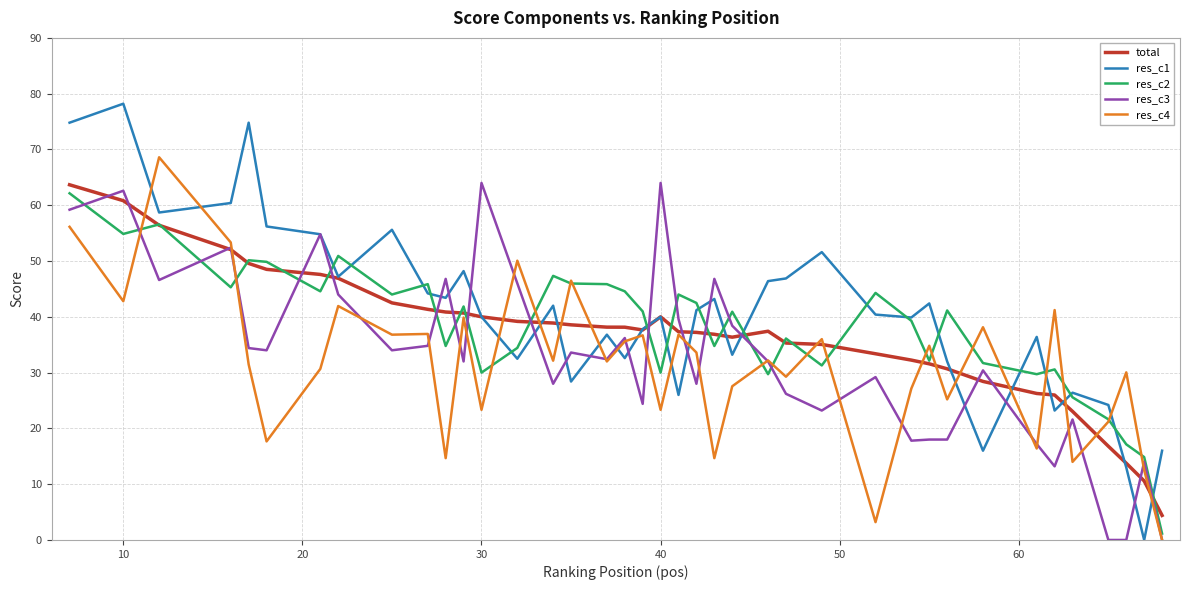

What is the difference between the maximum and minimum values in the res_c2 series?

61.0